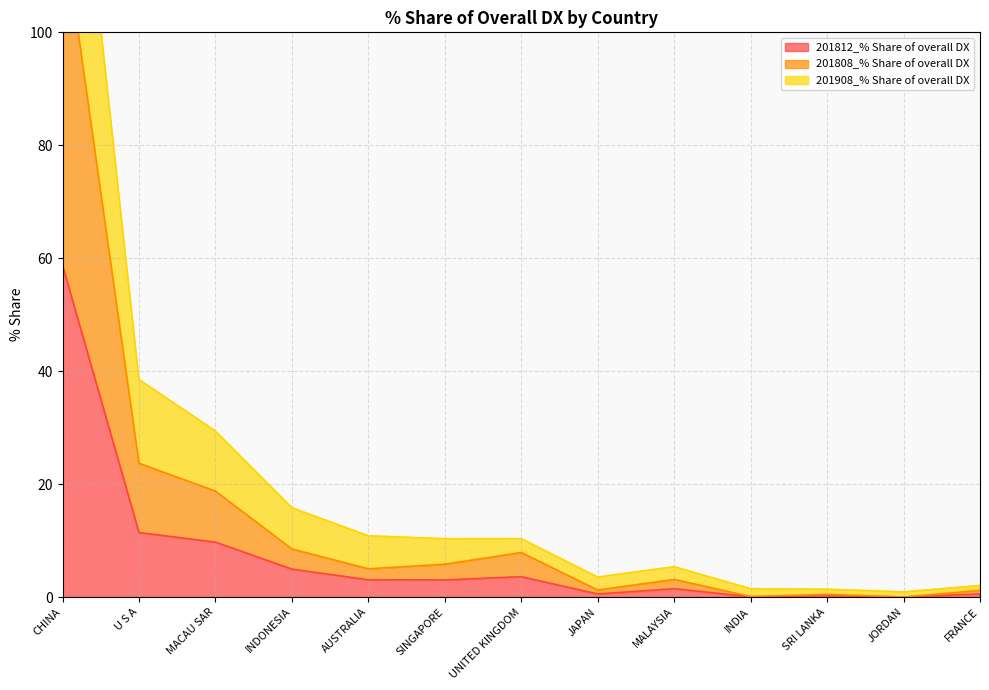

True or false: 201908_% Share of overall DX and 201808_% Share of overall DX cross at least once.

False